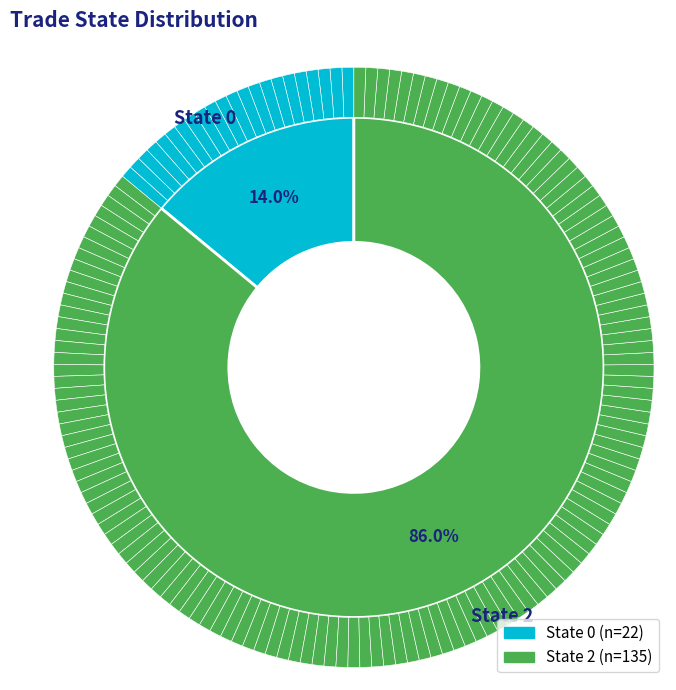

Count the number of slices in the pie.

2